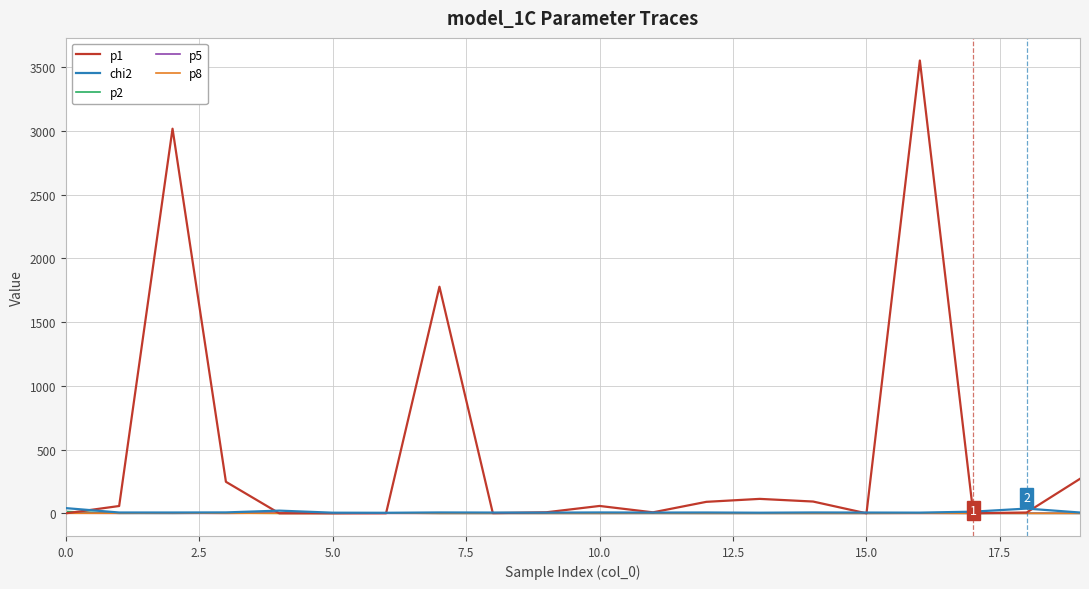

Does the chart have visible grid lines?

Yes